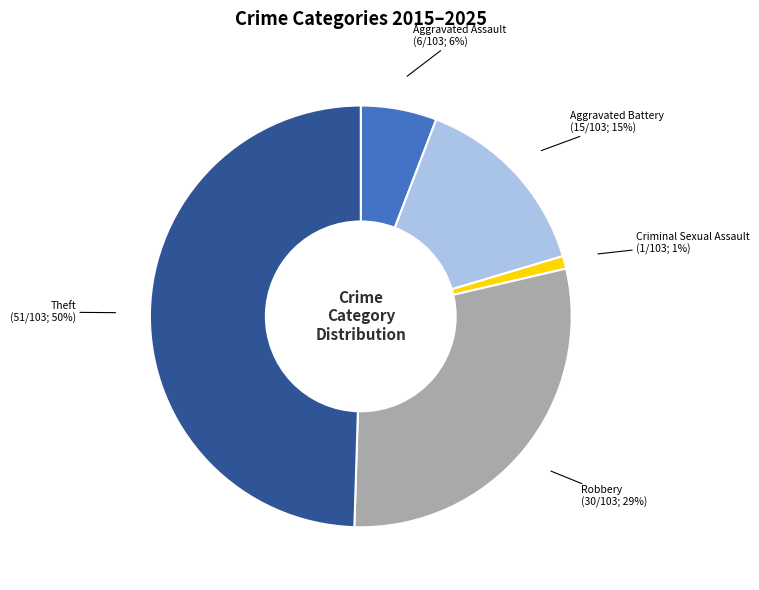

The Criminal Sexual Assault (1/103; 1%) slice represents 10% of the pie. True or false?

False